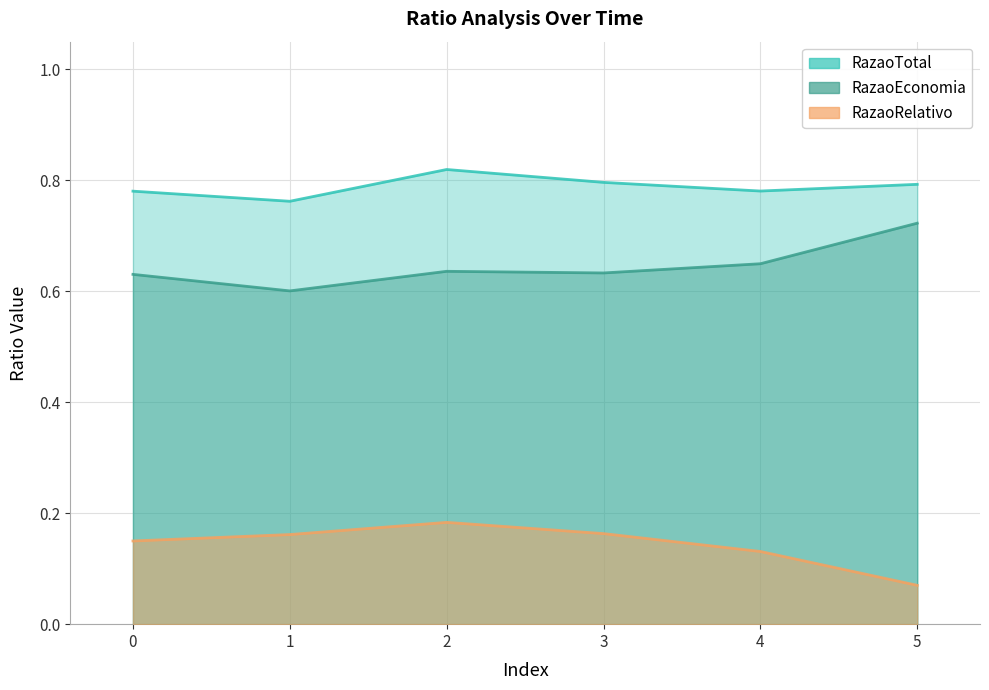

What is the spread (max minus min) of values at 5?

0.7